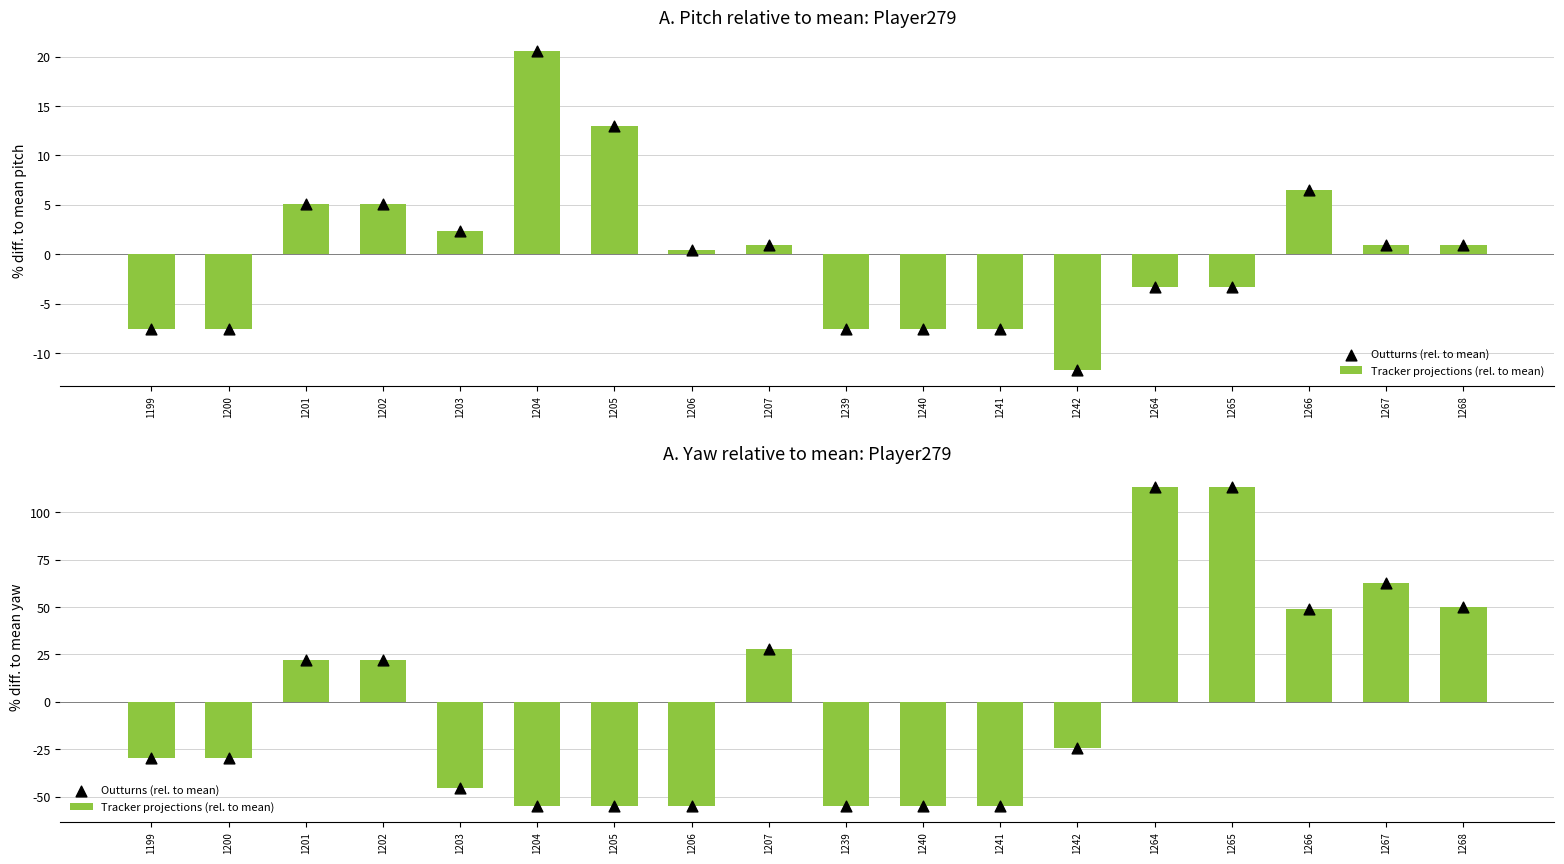

Which series has the largest total across all categories?

Tracker projections (rel. to mean)